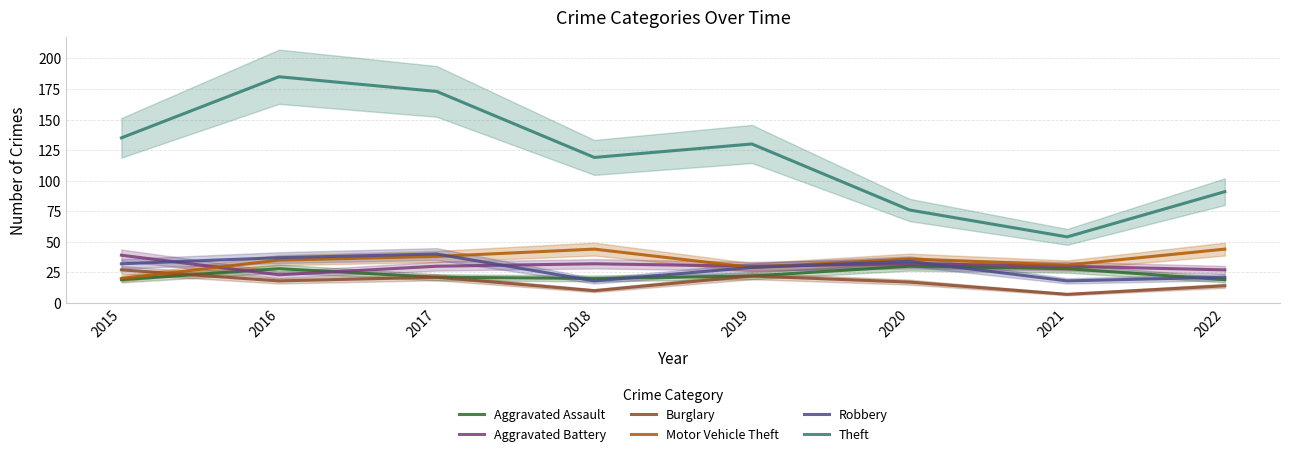

How many times do Motor Vehicle Theft and Robbery cross each other?

1